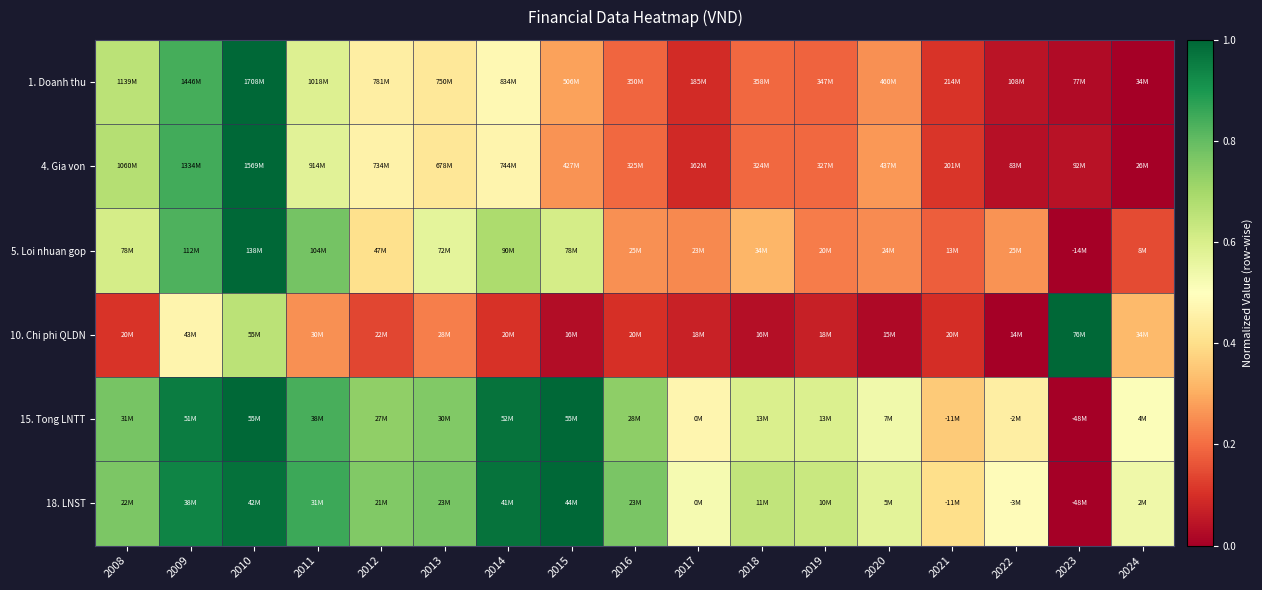

Reading left to right, transcribe all the data shown in this chart.

1. Doanh thu: 2008=0.7	2009=0.8	2010=1.0	2011=0.6	2012=0.4	2013=0.4	2014=0.5	2015=0.3	2016=0.2	2017=0.1	2018=0.2	2019=0.2	2020=0.3	2021=0.1	2022=0.0	2023=0.0	2024=0.0
4. Gia von: 2008=0.7	2009=0.8	2010=1.0	2011=0.6	2012=0.5	2013=0.4	2014=0.5	2015=0.3	2016=0.2	2017=0.1	2018=0.2	2019=0.2	2020=0.3	2021=0.1	2022=0.0	2023=0.0	2024=0.0
5. Loi nhuan gop: 2008=0.6	2009=0.8	2010=1.0	2011=0.8	2012=0.4	2013=0.6	2014=0.7	2015=0.6	2016=0.3	2017=0.2	2018=0.3	2019=0.2	2020=0.2	2021=0.2	2022=0.3	2023=0.0	2024=0.1
10. Chi phi QLDN: 2008=0.1	2009=0.5	2010=0.7	2011=0.3	2012=0.1	2013=0.2	2014=0.1	2015=0.0	2016=0.1	2017=0.1	2018=0.0	2019=0.1	2020=0.0	2021=0.1	2022=0.0	2023=1.0	2024=0.3
15. Tong LNTT: 2008=0.8	2009=1.0	2010=1.0	2011=0.8	2012=0.7	2013=0.8	2014=1.0	2015=1.0	2016=0.7	2017=0.5	2018=0.6	2019=0.6	2020=0.5	2021=0.4	2022=0.4	2023=0.0	2024=0.5
18. LNST: 2008=0.8	2009=0.9	2010=1.0	2011=0.9	2012=0.8	2013=0.8	2014=1.0	2015=1.0	2016=0.8	2017=0.5	2018=0.6	2019=0.6	2020=0.6	2021=0.4	2022=0.5	2023=0.0	2024=0.5